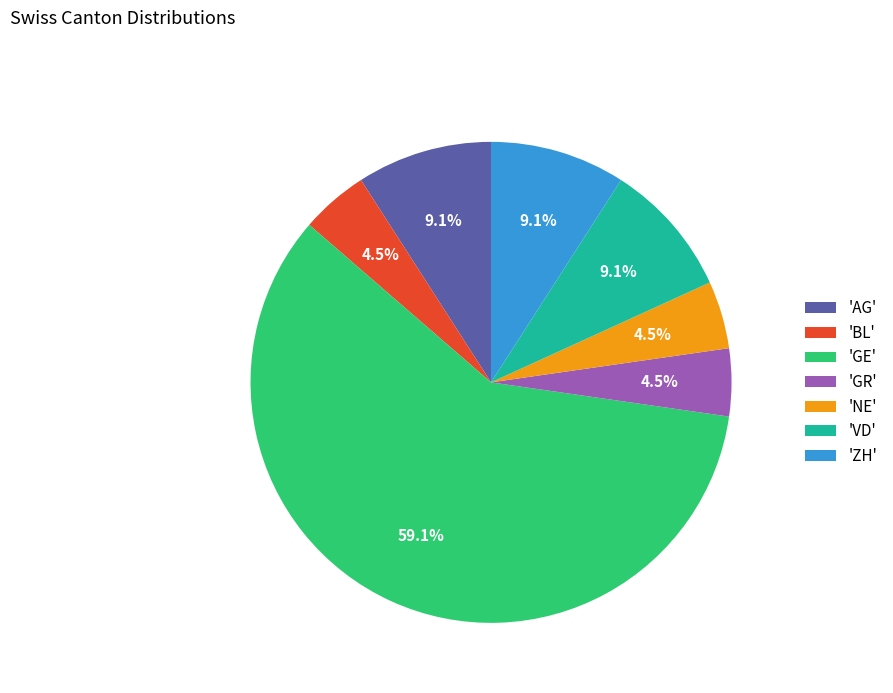

How many slices are in this pie chart?

7